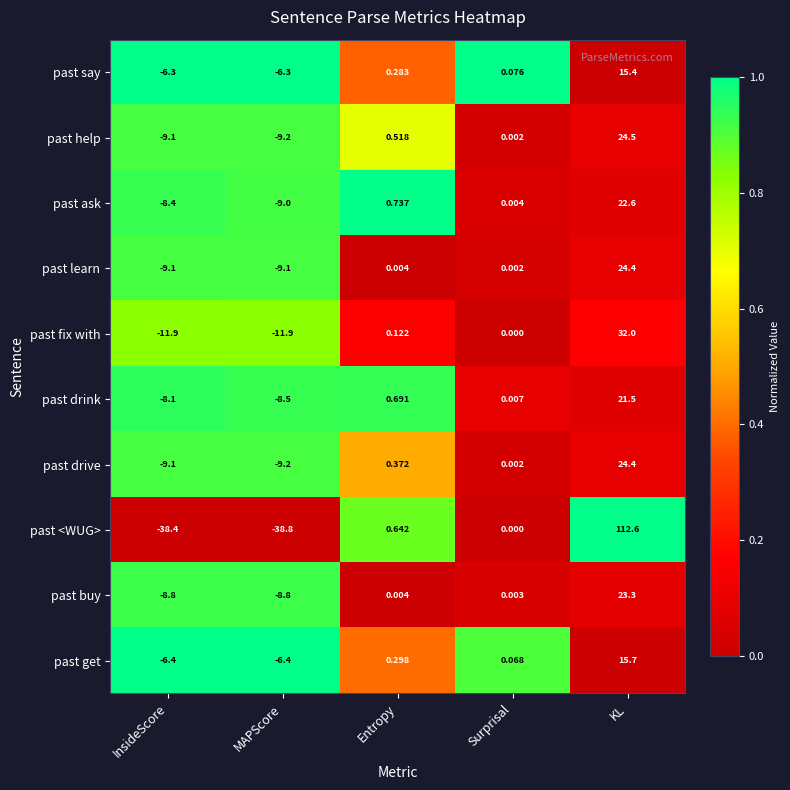

At which category is the sum across all series the highest?

KL